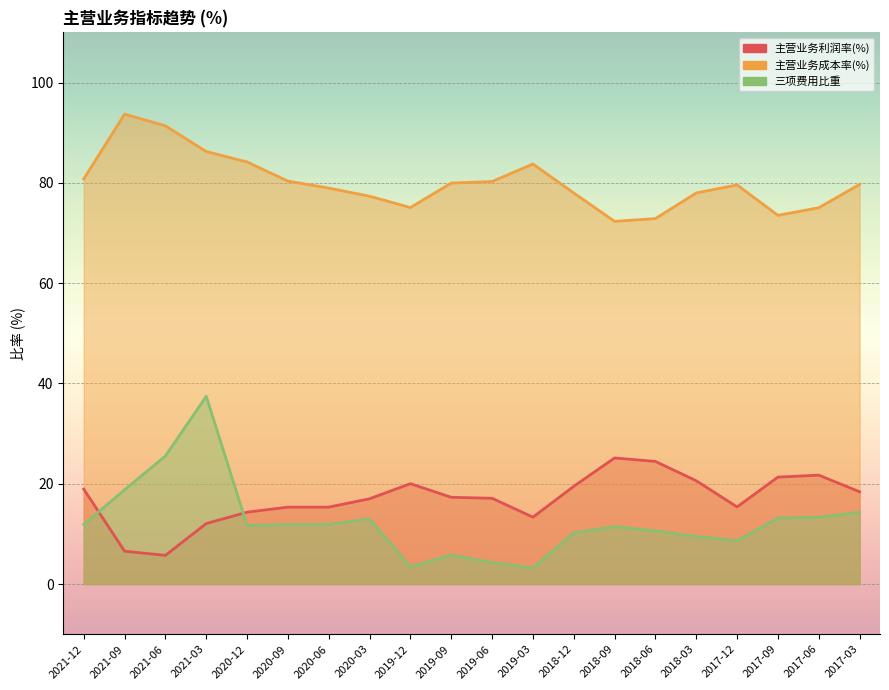

What is the sum of all 主营业务利润率(%) values?

339.5